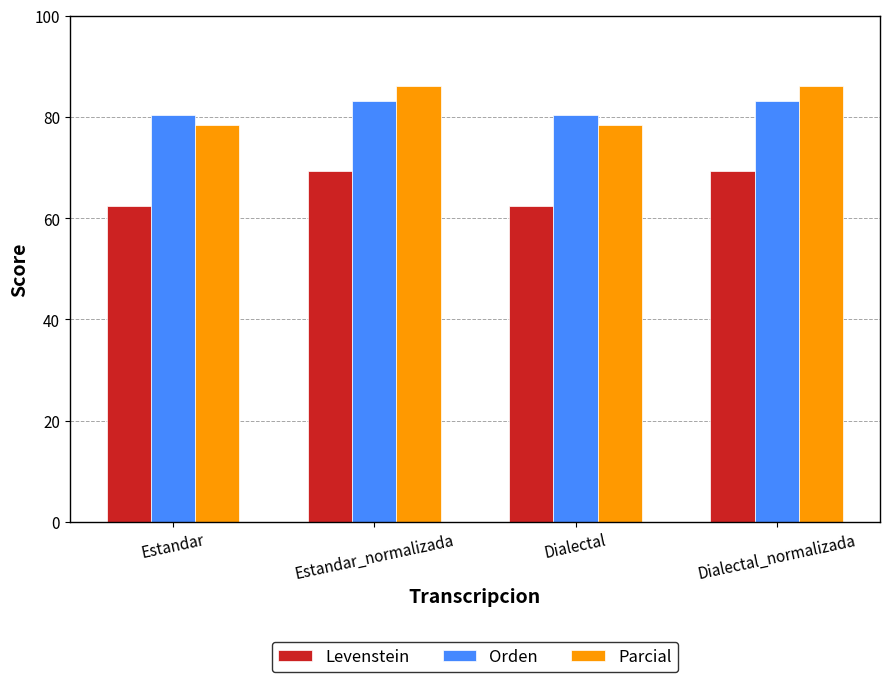

What is the difference between the highest and lowest values at Estandar_normalizada?

16.9